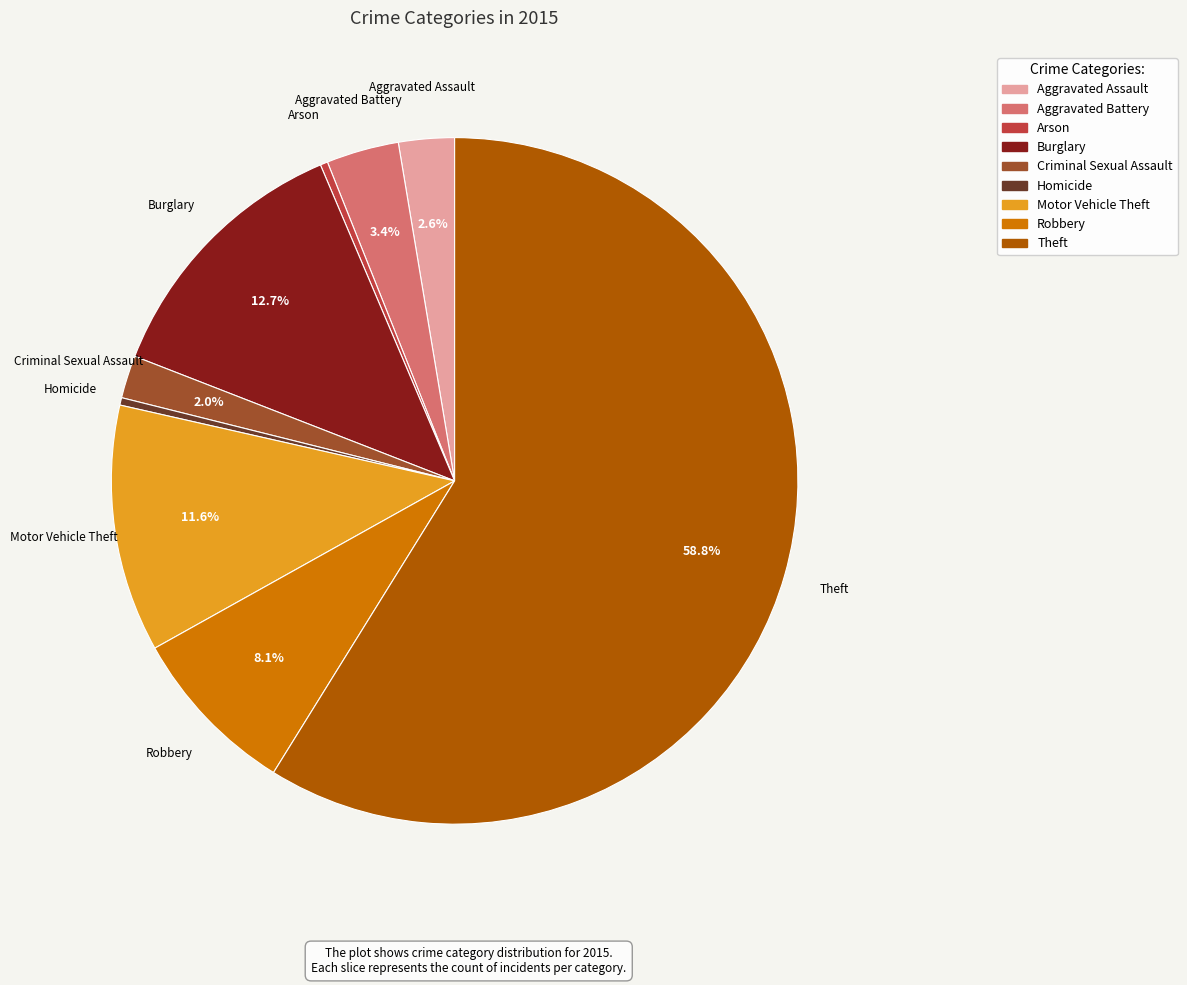

What portion of the pie excludes Aggravated Assault?

97.4%